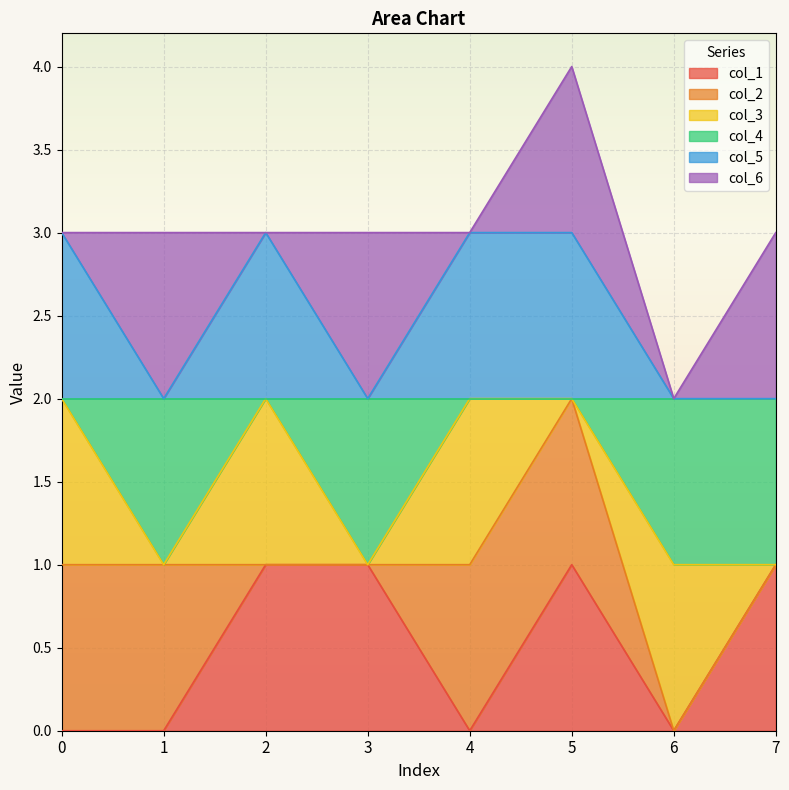

In col_1, how many points are higher than both neighbors (excluding endpoints)?

1